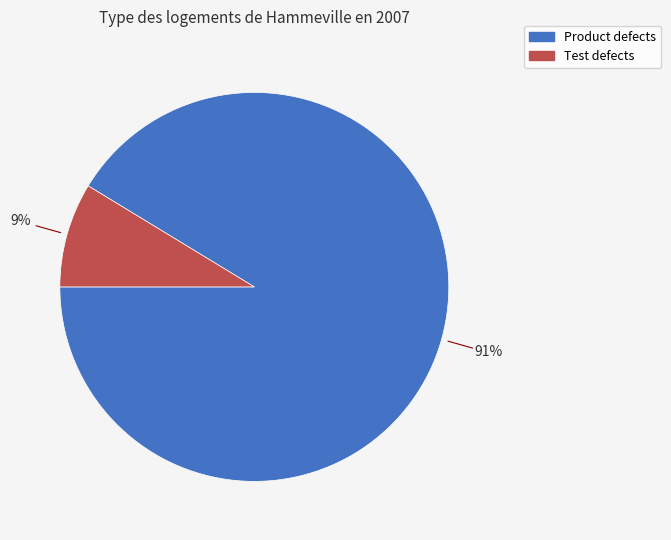

What is the largest slice in the pie chart?

Product defects